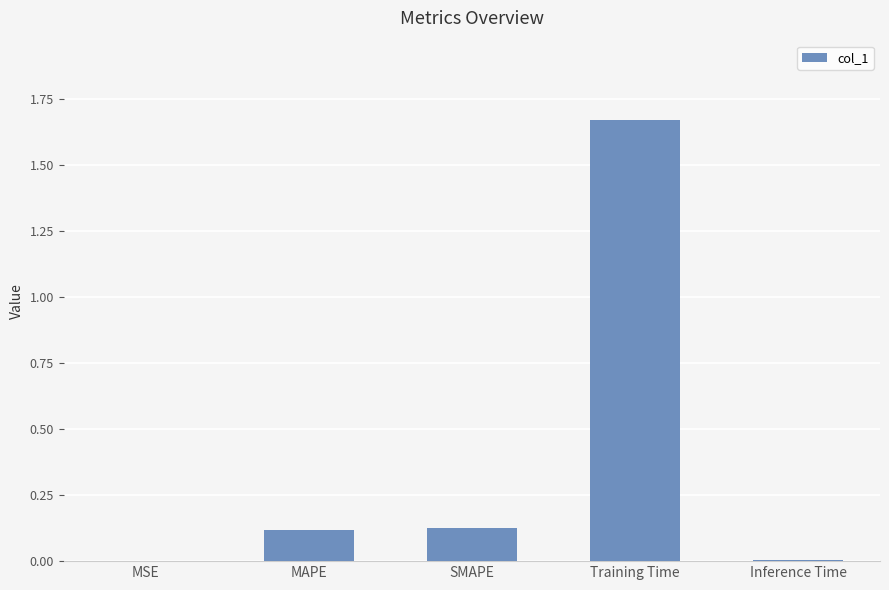

The value at MSE is 0.0. True or false?

True